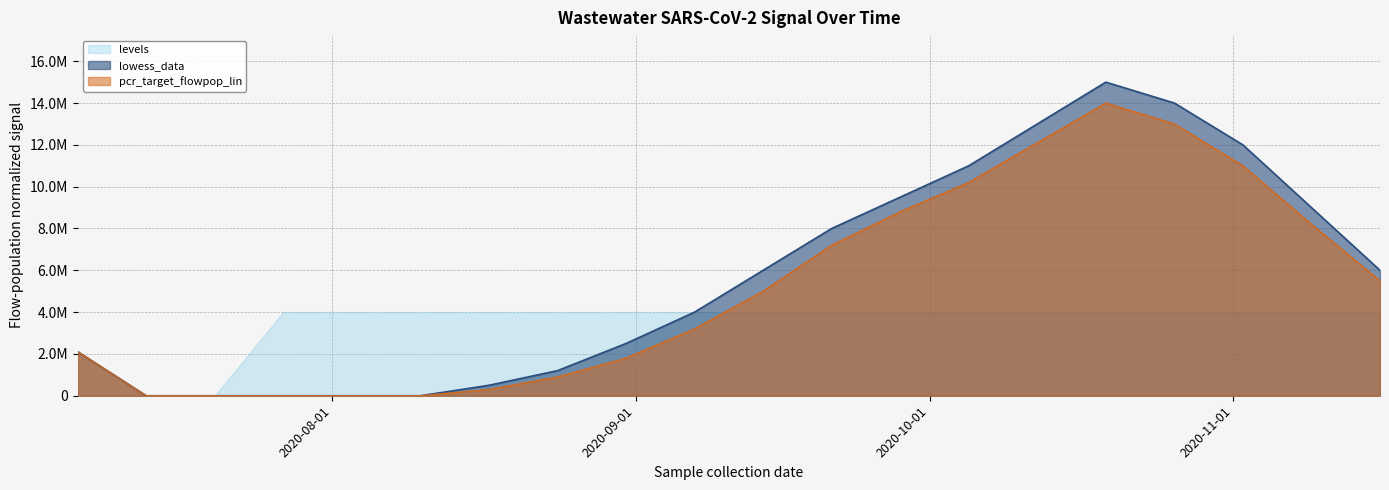

True or false: pcr_target_flowpop_lin has a value of 9317443.2 at levels.

False